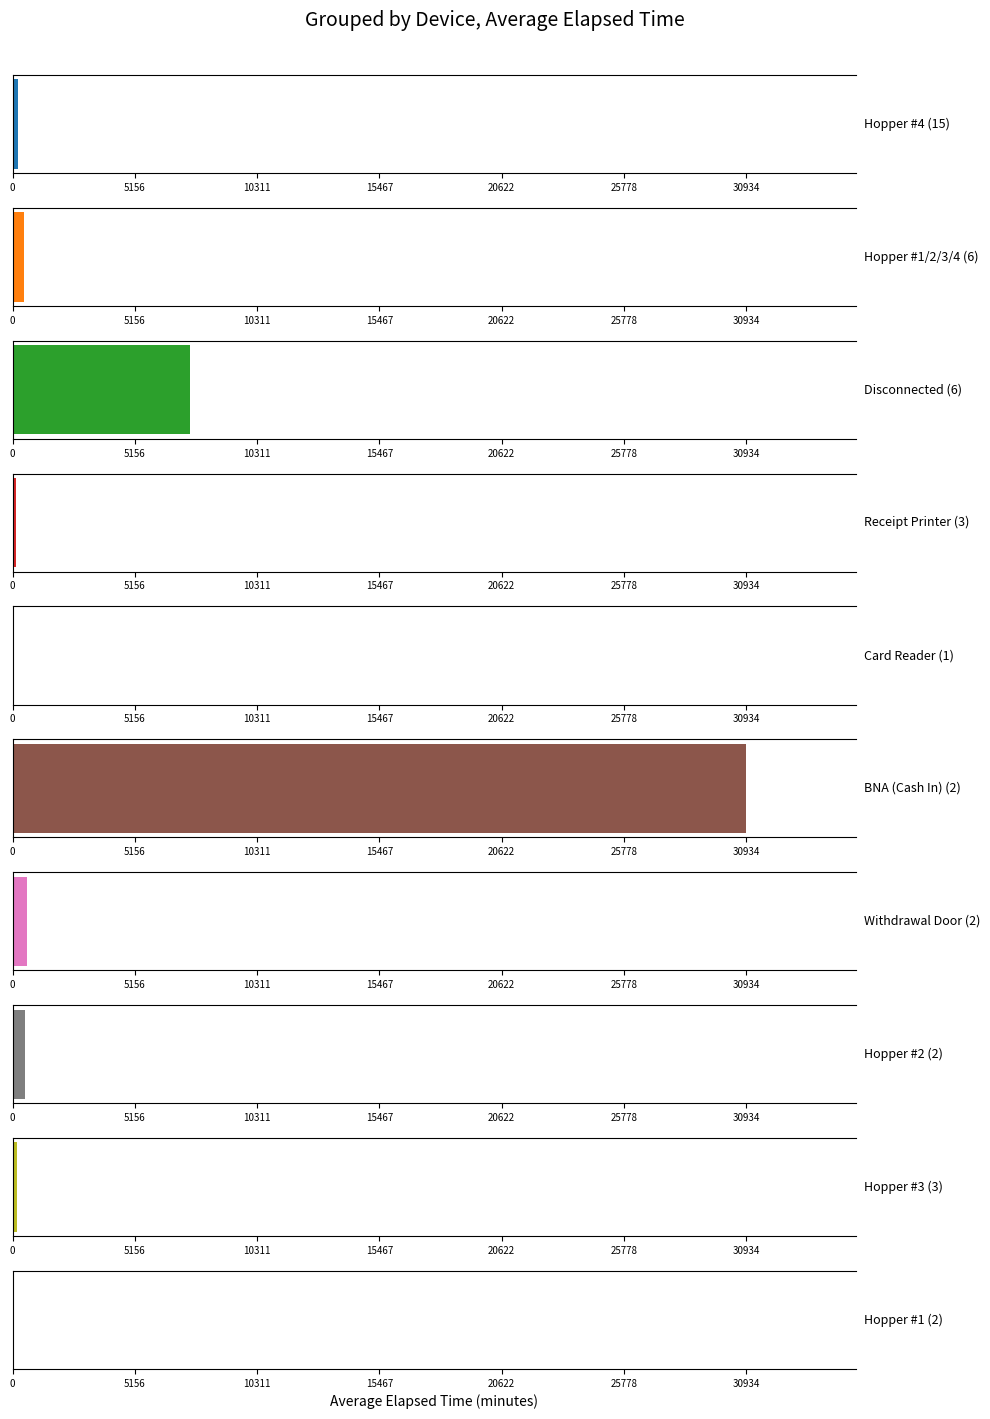

Rank the series at 7 from highest to lowest value.

Hopper #4, Hopper #3, Disconnected